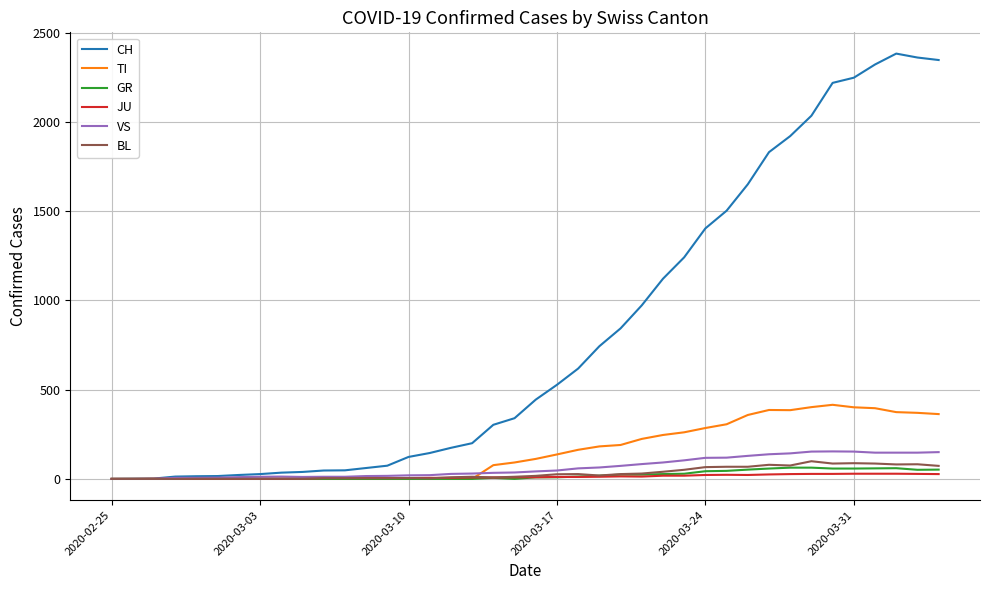

What is the maximum value shown in the chart?

2382